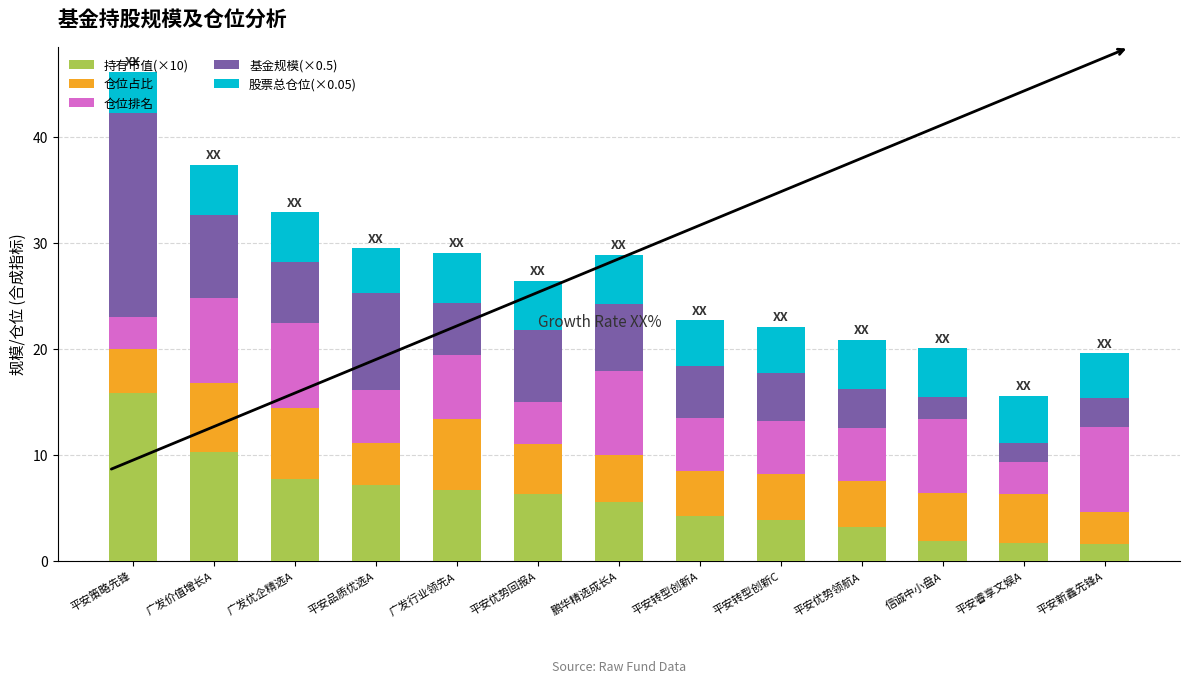

True or false: 持有市值(×10) has a value of 4.6 at 平安品质优选A.

False